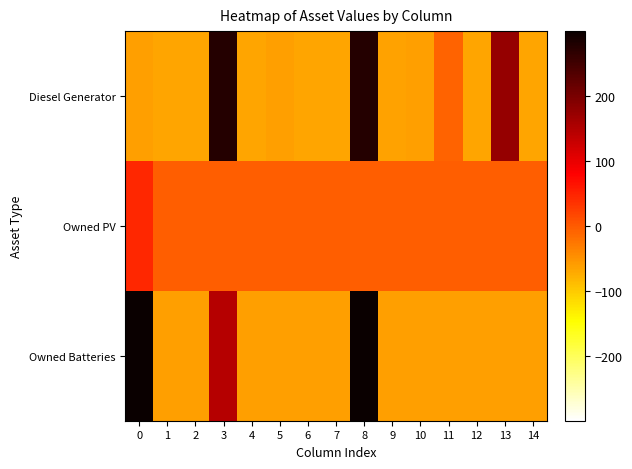

List the series in order of their peak value, lowest first.

Owned PV, Diesel Generator, Owned Batteries